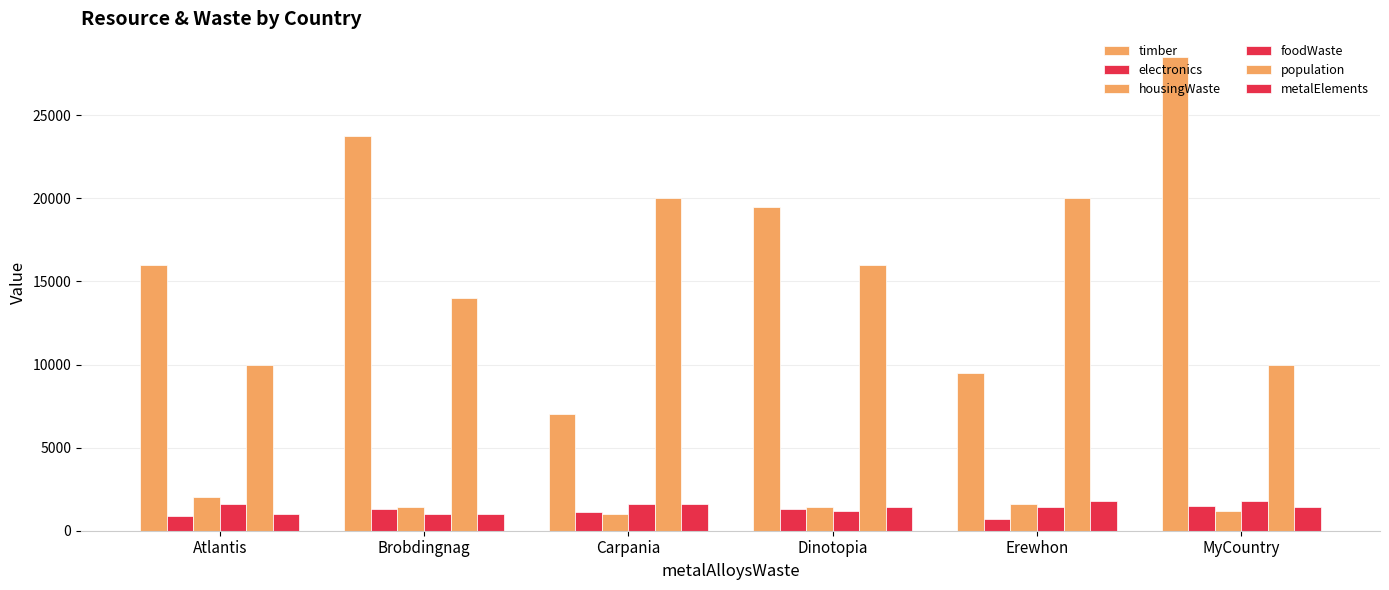

How many series are shown in this chart?

6